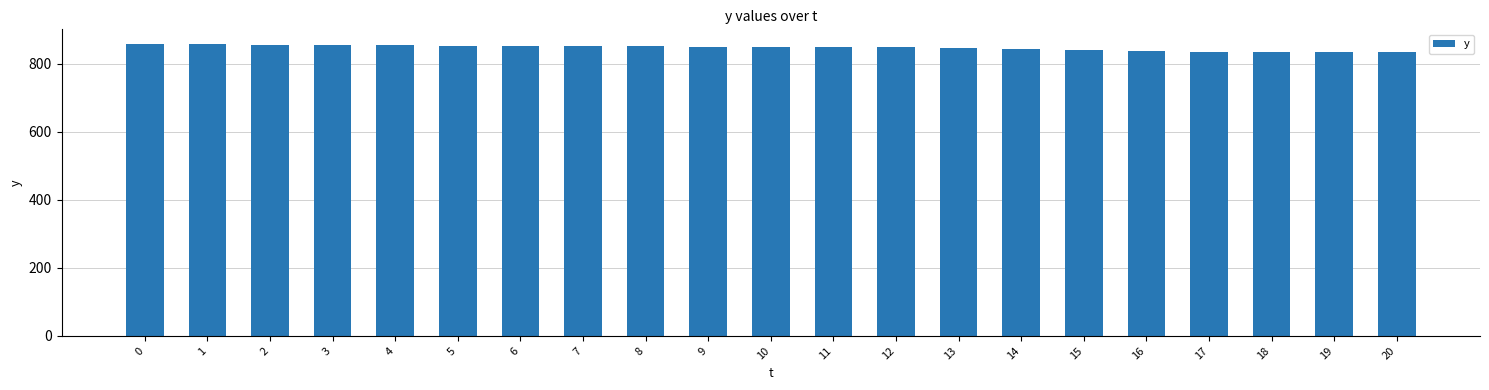

What is the minimum value shown in the chart?

834